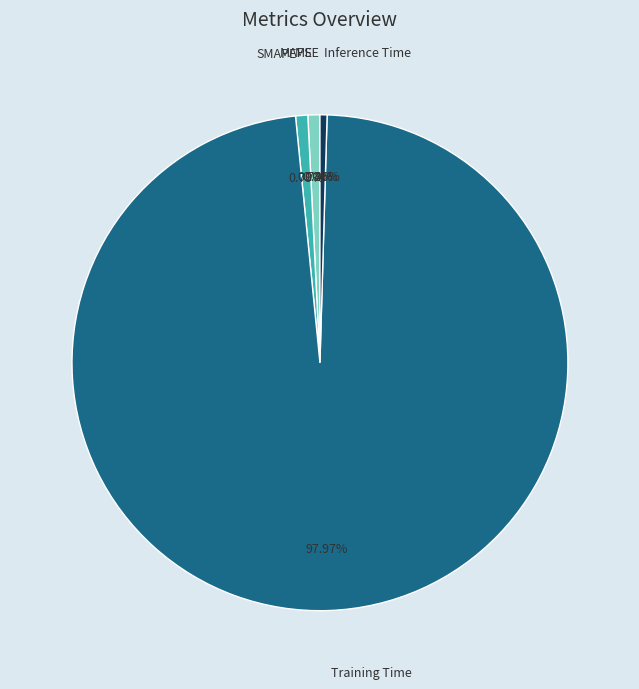

What is the largest slice in the pie chart?

Training Time